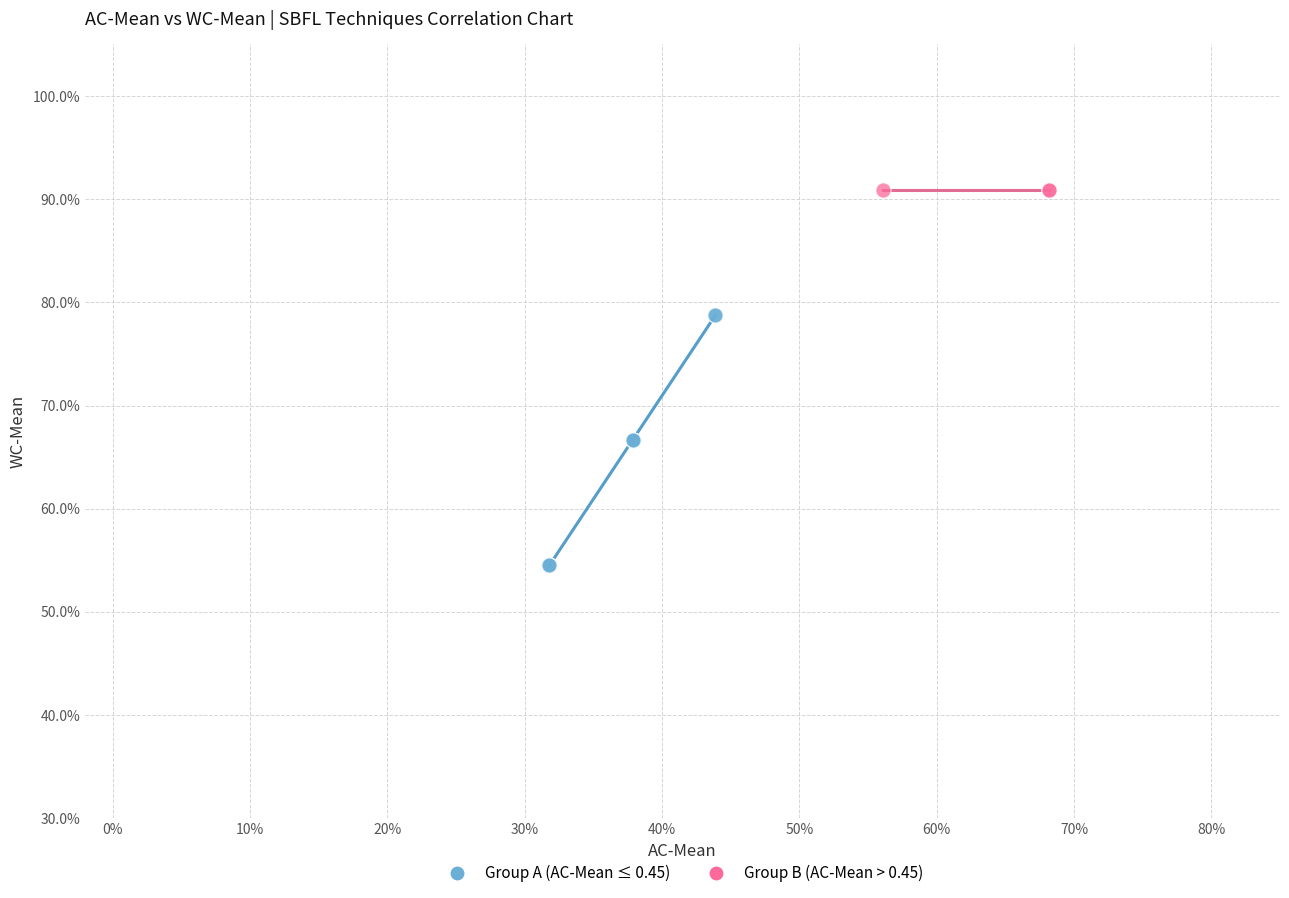

What are all the series names shown in the legend?

Group A (AC-Mean ≤ 0.45), Group B (AC-Mean > 0.45)